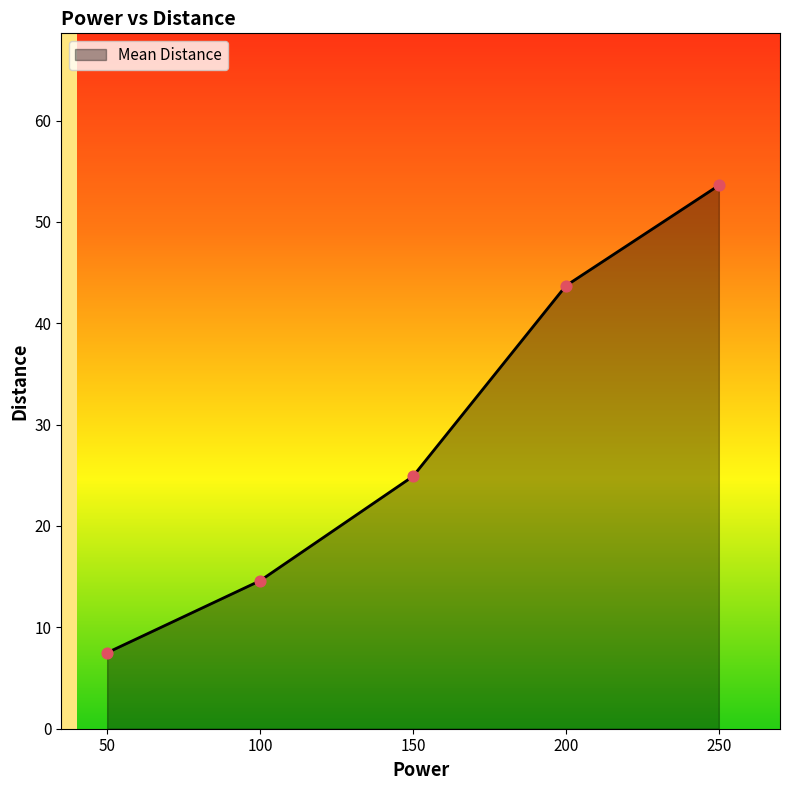

Between 150 and 50, which is larger?

150